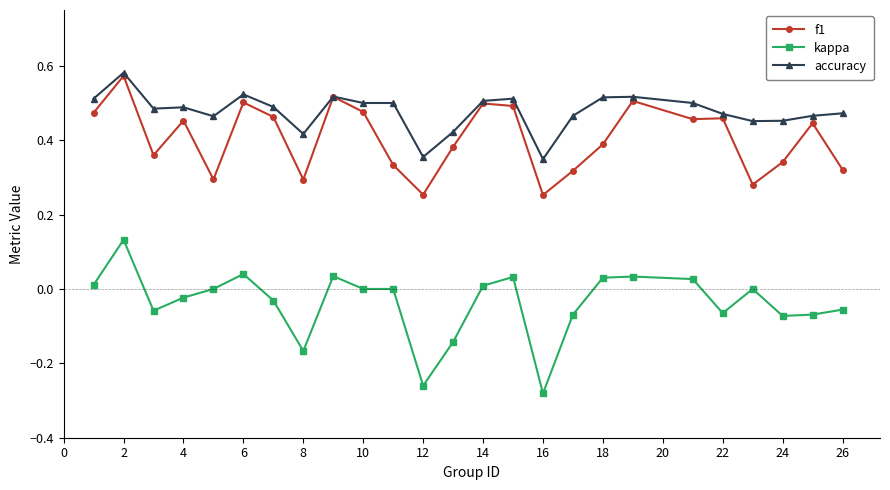

Which series has the largest range (max minus min)?

kappa